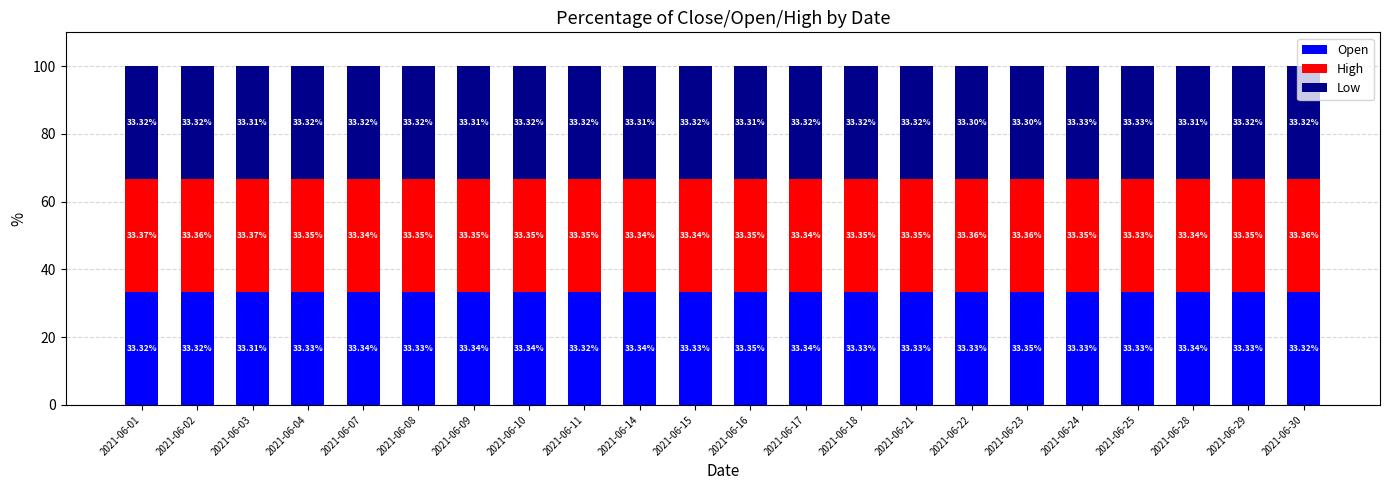

Count the Open values in the range 33 to 34.

22